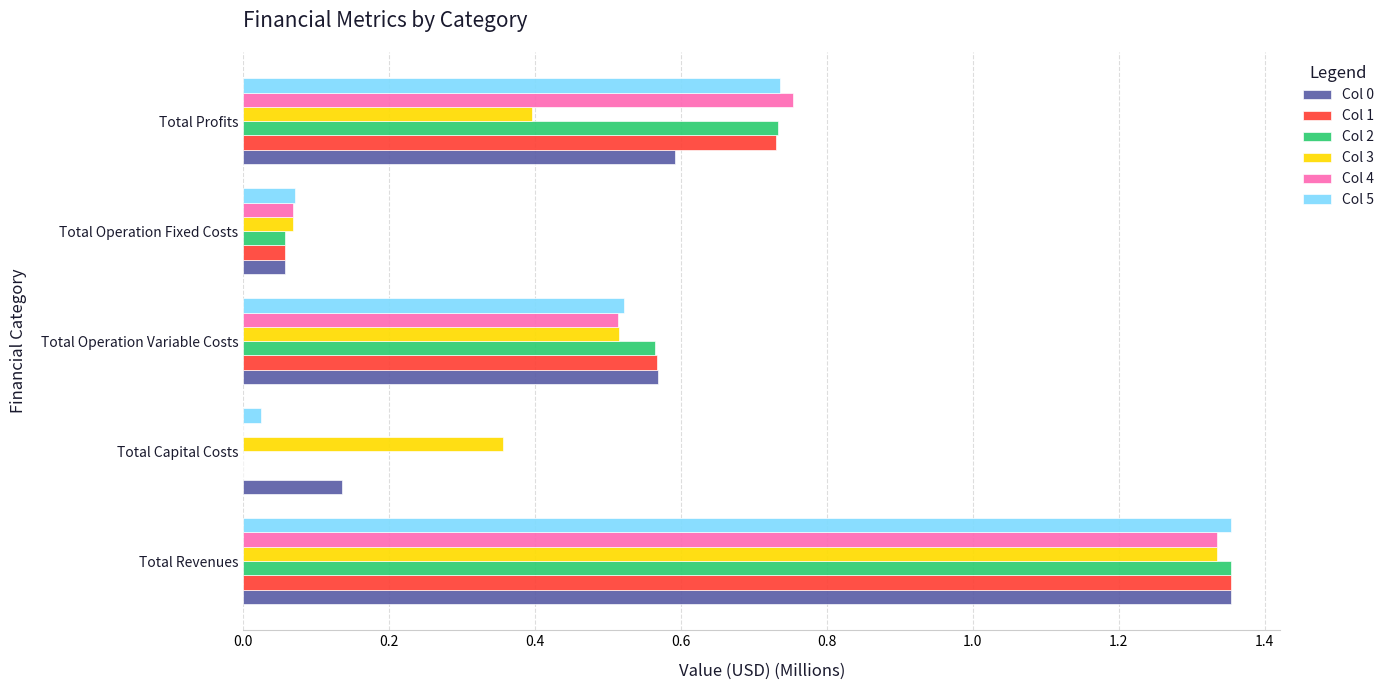

At which category is the sum across all series the highest?

Total Revenues